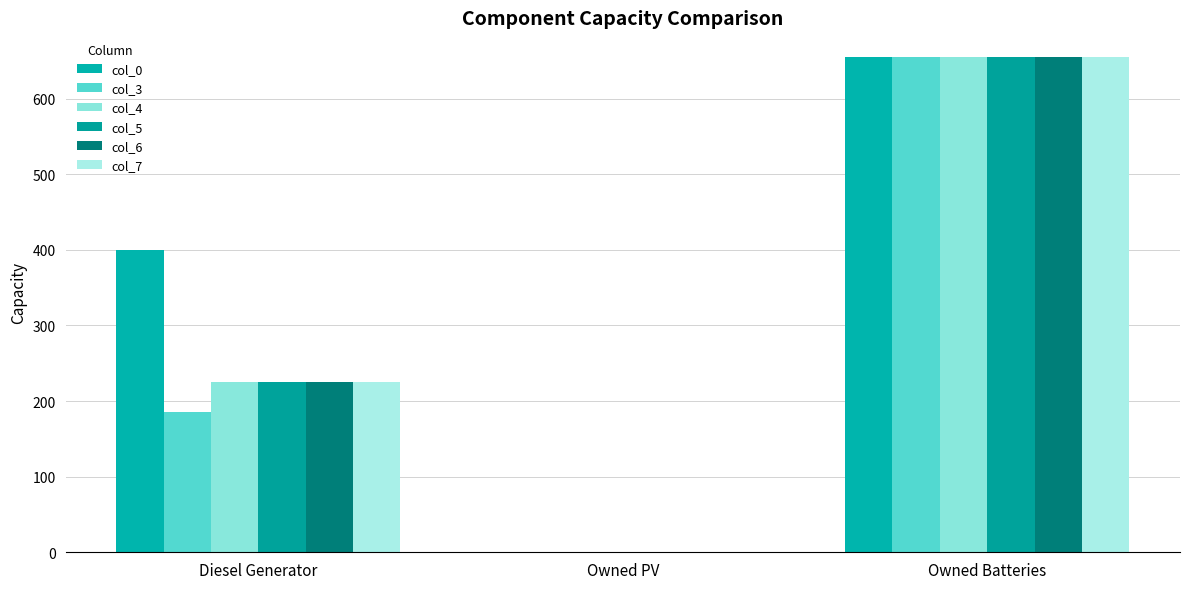

What is the spread (max minus min) of values at Diesel Generator?

214